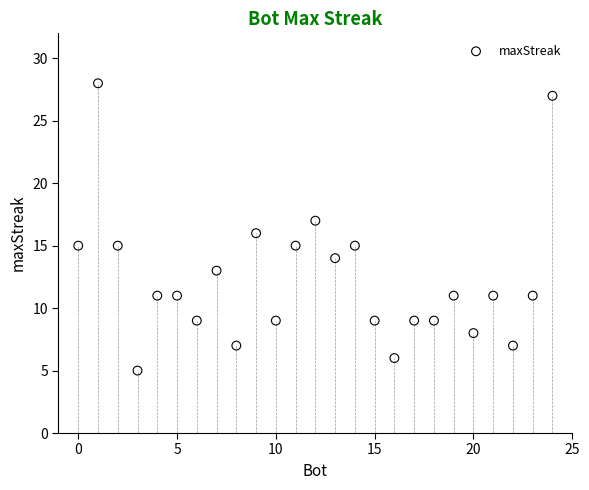

What is the range of X values (max minus min)?

24